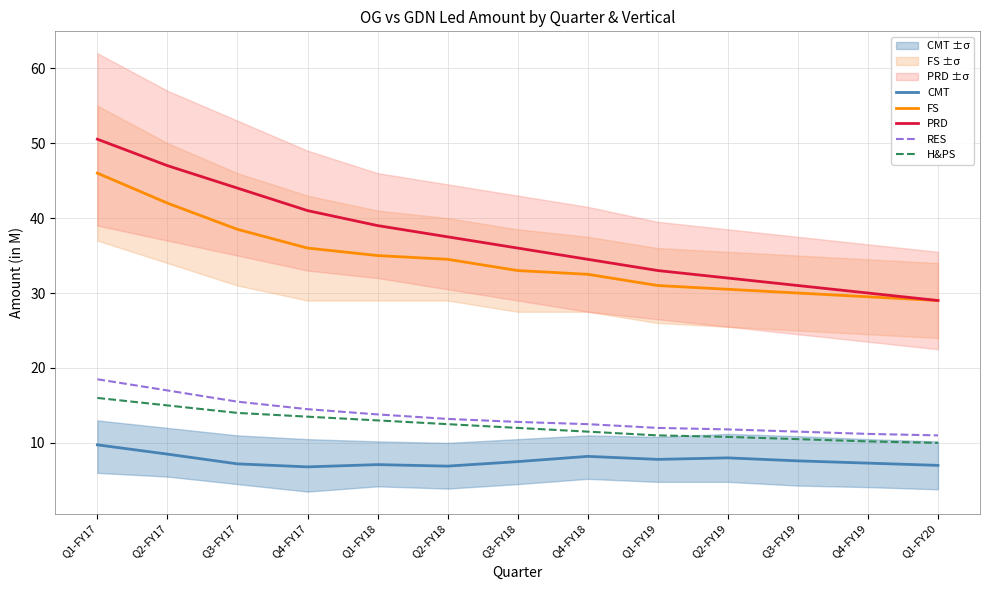

True or false: RES and H&PS cross at least once.

False